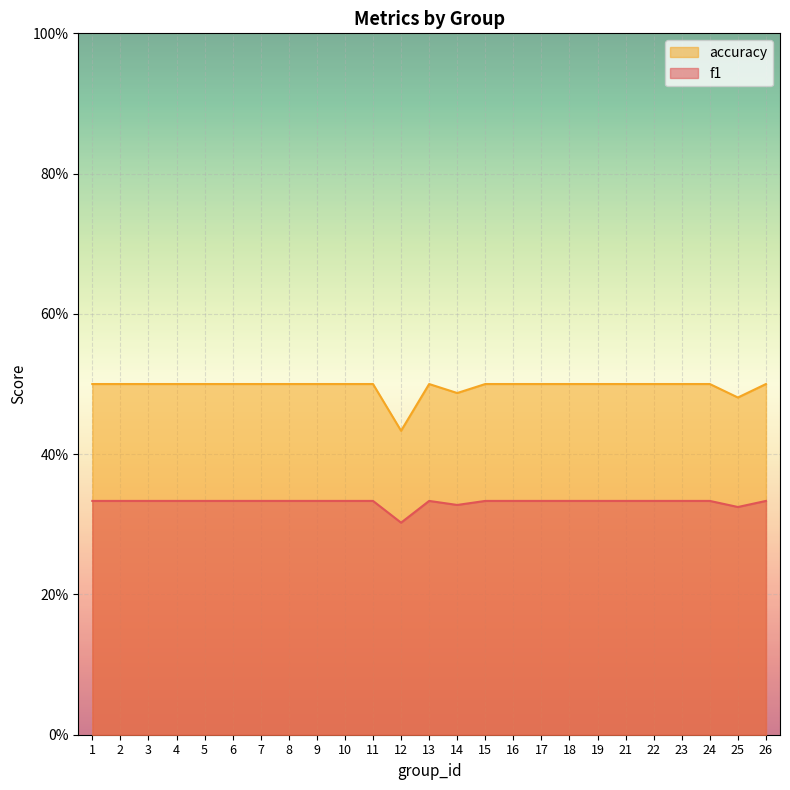

At which label does accuracy reach its peak?

1